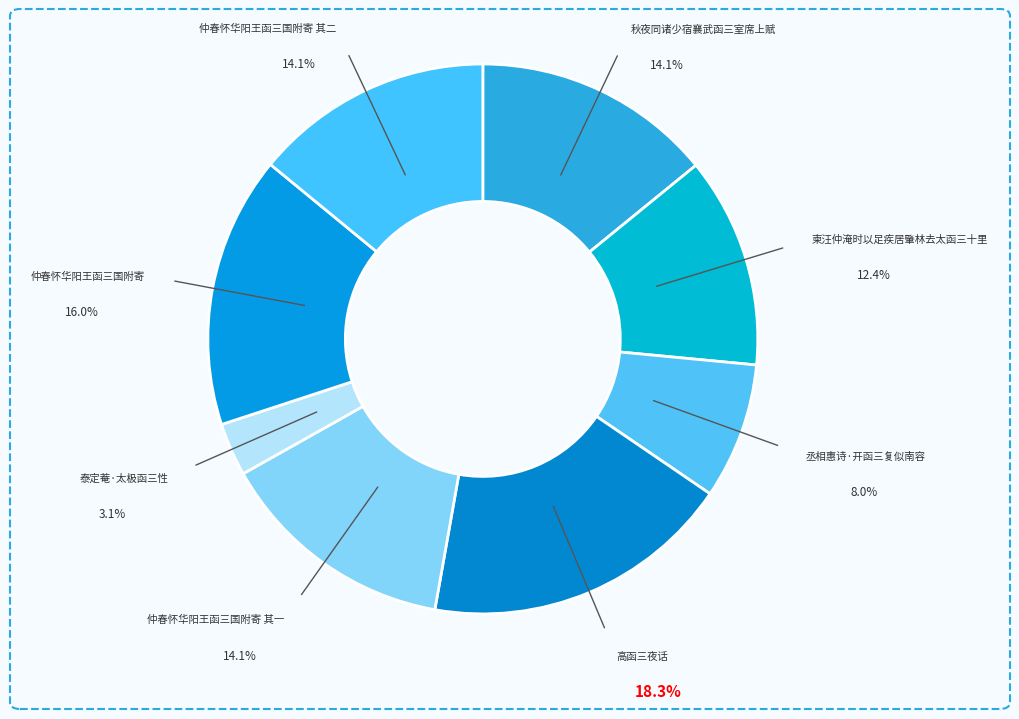

What percentage is the 柬汪仲淹时以足疾居肇林去太函三十里 slice, to the nearest percent?

12%